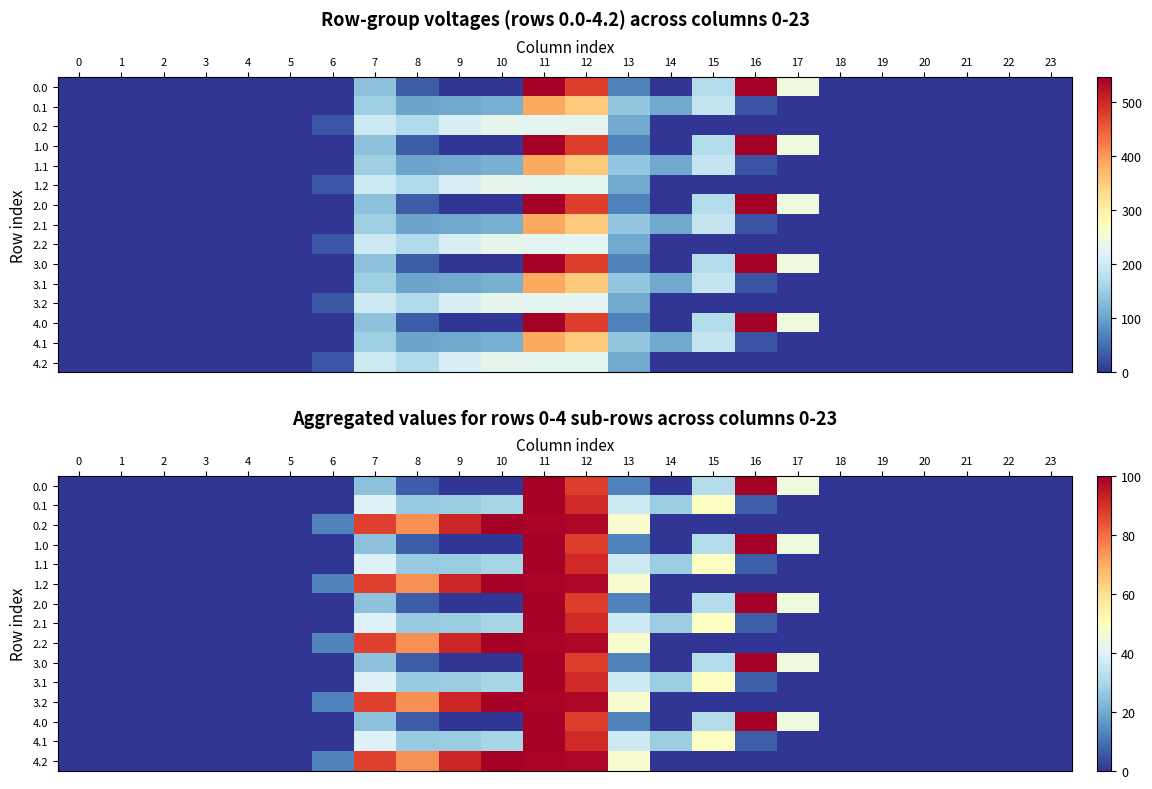

The 4.0 series shows 0.0 at 14. True or false?

False